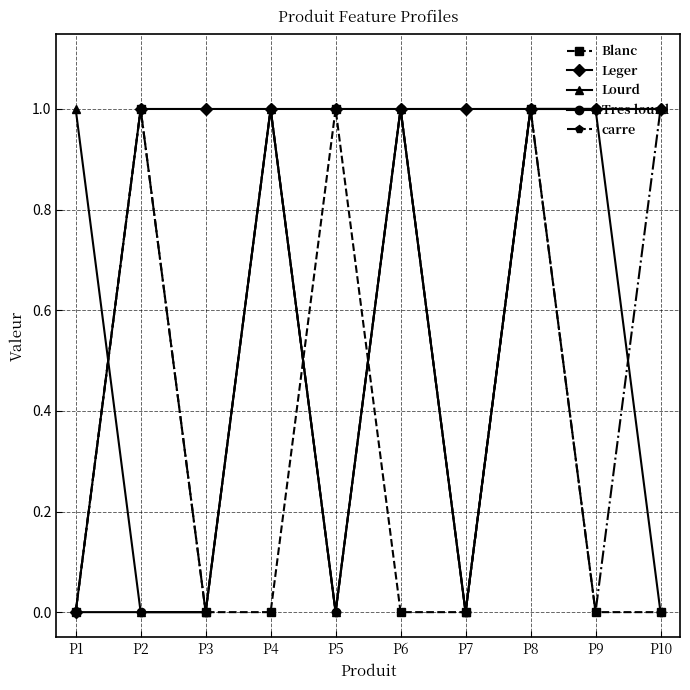

How many categories are shown in the chart?

10